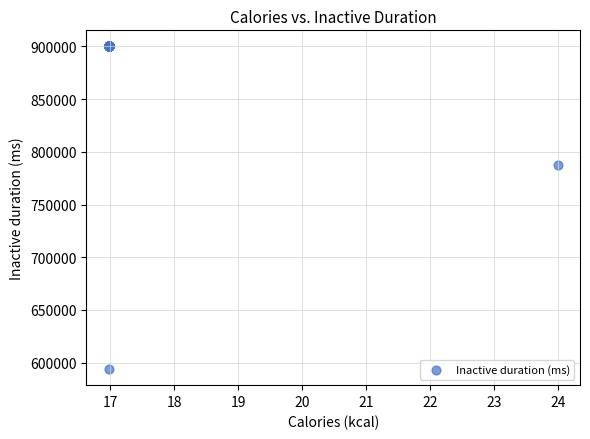

What Y value in the scatter plot is closest to 746935?

787526